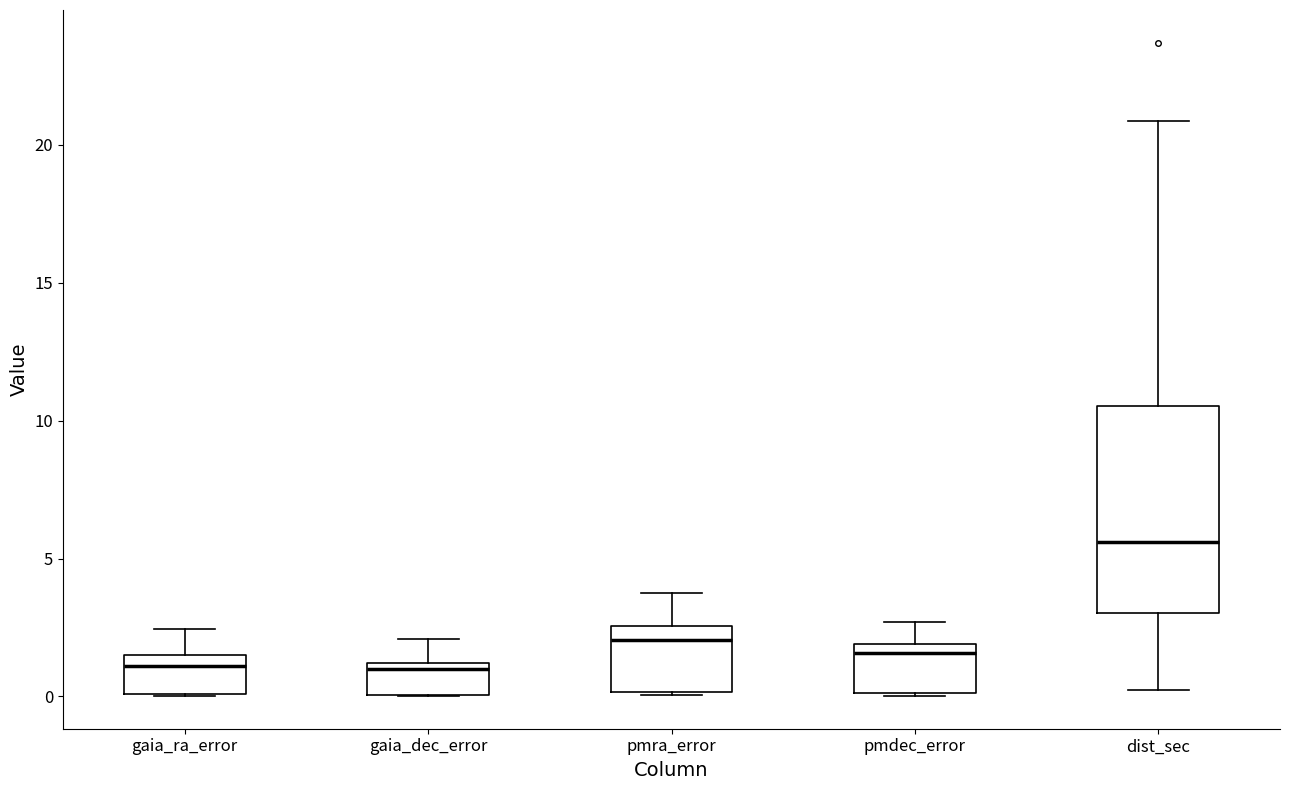

Reading left to right, transcribe this box plot: for each box, give where its median line is, the range the box spans, and where its two whiskers end, as read against the y-axis. The values are not printed on the chart, so give them approximately, as read against the axis.

gaia_ra_error: median 1.0, box 0.0 to 1.5, whiskers 0.0 to 2.5
gaia_dec_error: median 1.0 (just below the box's upper edge), box 0.0 to 1.0, whiskers 0.0 to 2.0
pmra_error: median 2.0, box 0.0 to 2.5, whiskers 0.0 to 3.5
pmdec_error: median 1.5, box 0.0 to 2.0, whiskers 0.0 to 2.5
dist_sec: median 5.5, box 3.0 to 10.5, whiskers 0.0 to 21.0